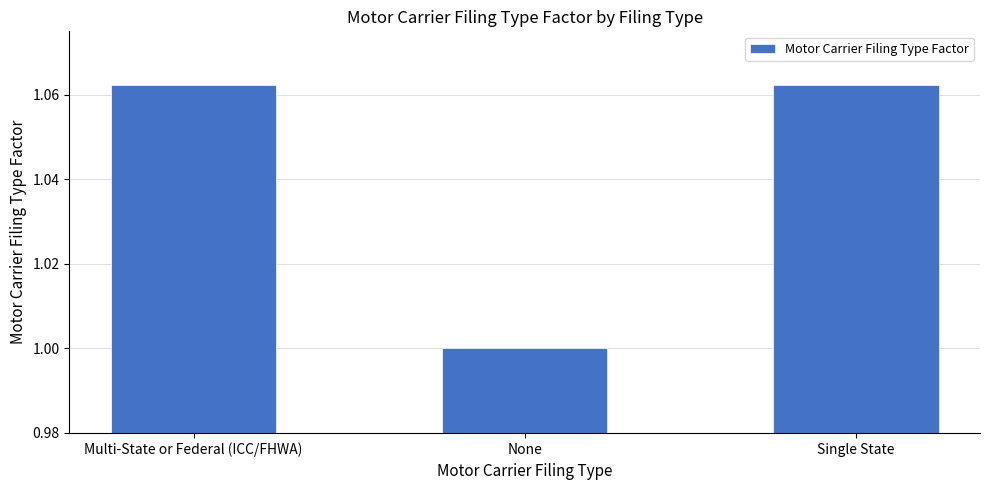

What is the minimum value shown in the chart?

1.0